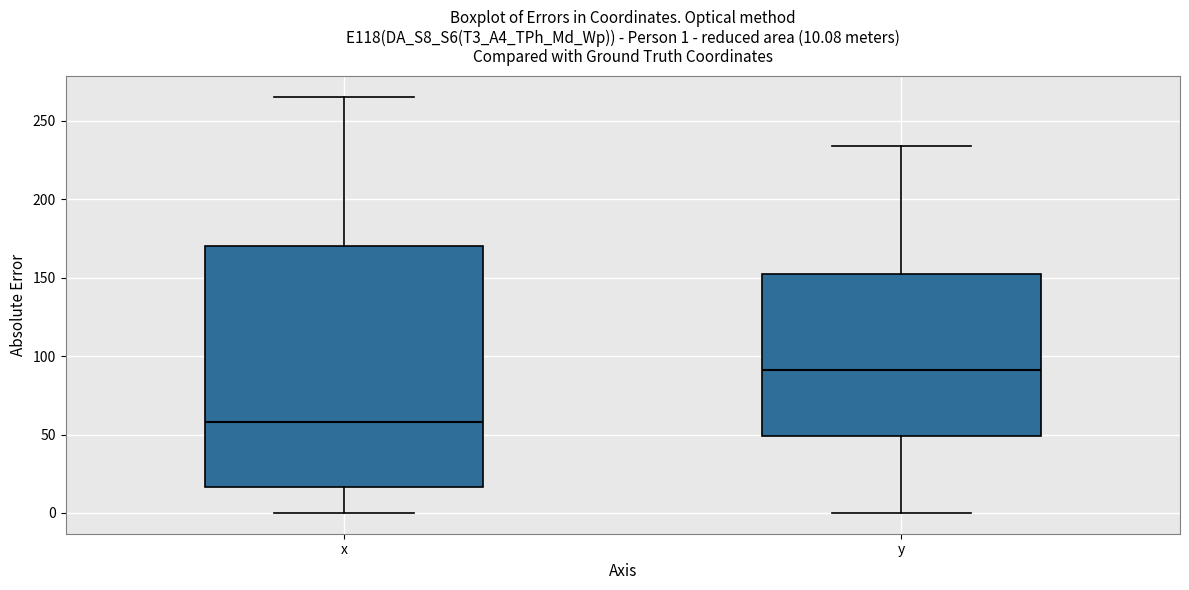

Which box's median line is the lowest?

x